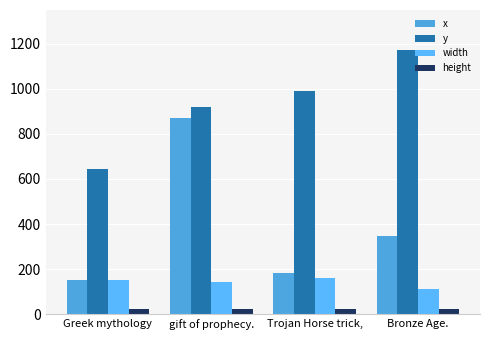

Reading left to right, what are all the values shown in this chart?

x: 152	870	184	349
y: 644	920	989	1173
width: 151	141	162	110
height: 23	23	23	23